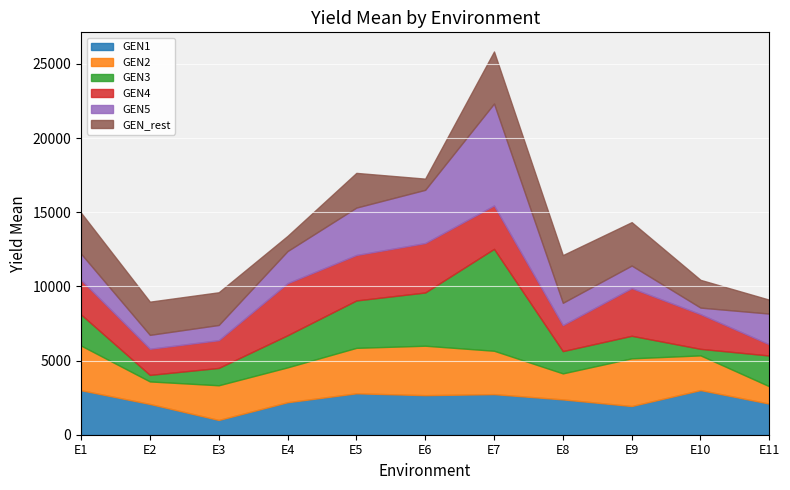

Reading left to right, transcribe all the data shown in this chart.

GEN1: 3000.0	2073.0	994.3	2190.4	2791.7	2666.6	2736.1	2380.9	1934.1	3009.4	2095.2
GEN2: 3009.4	1519.0	2338.7	2350.7	3064.3	3333.0	2924.3	1754.0	3215.6	2338.7	1169.7
GEN3: 2095.2	440.7	1169.7	2164.0	3194.7	3587.3	6868.7	1501.7	1519.0	440.7	2073.0
GEN4: 2334.5	1762.3	1870.7	3509.3	3064.3	3333.0	2924.3	1754.0	3215.6	2338.7	754.3
GEN5: 1761.9	935.5	1023.7	2164.0	3194.7	3587.3	6868.7	1501.7	1519.0	440.7	2073.0
GEN_rest: 2761.9	2238.0	2204.5	1023.0	2338.7	754.3	3509.3	3215.6	2924.3	1870.7	935.5